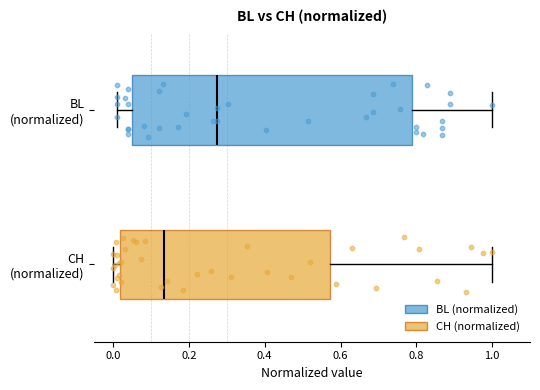

Reading bottom to top, read every box against the x-axis: the position of its median line, the range the box covers, and the ends of its whiskers. The values are not printed on the chart, so give them approximately, as read against the axis.

CH (normalized): median 0.14, box 0.02 to 0.58, whiskers 0.00 to 1.00
BL (normalized): median 0.28, box 0.06 to 0.78, whiskers 0.02 to 1.00